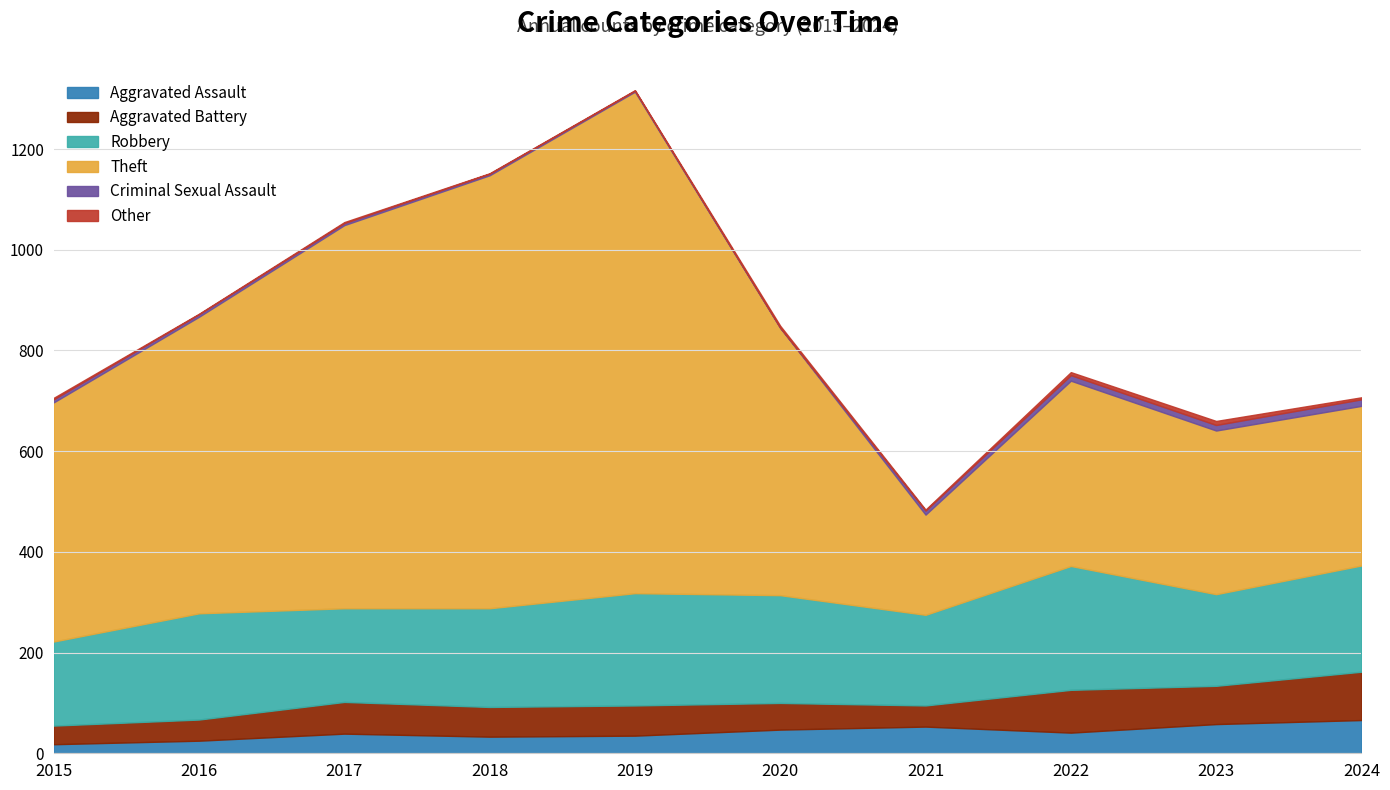

Where is the first local maximum for Robbery?

2016